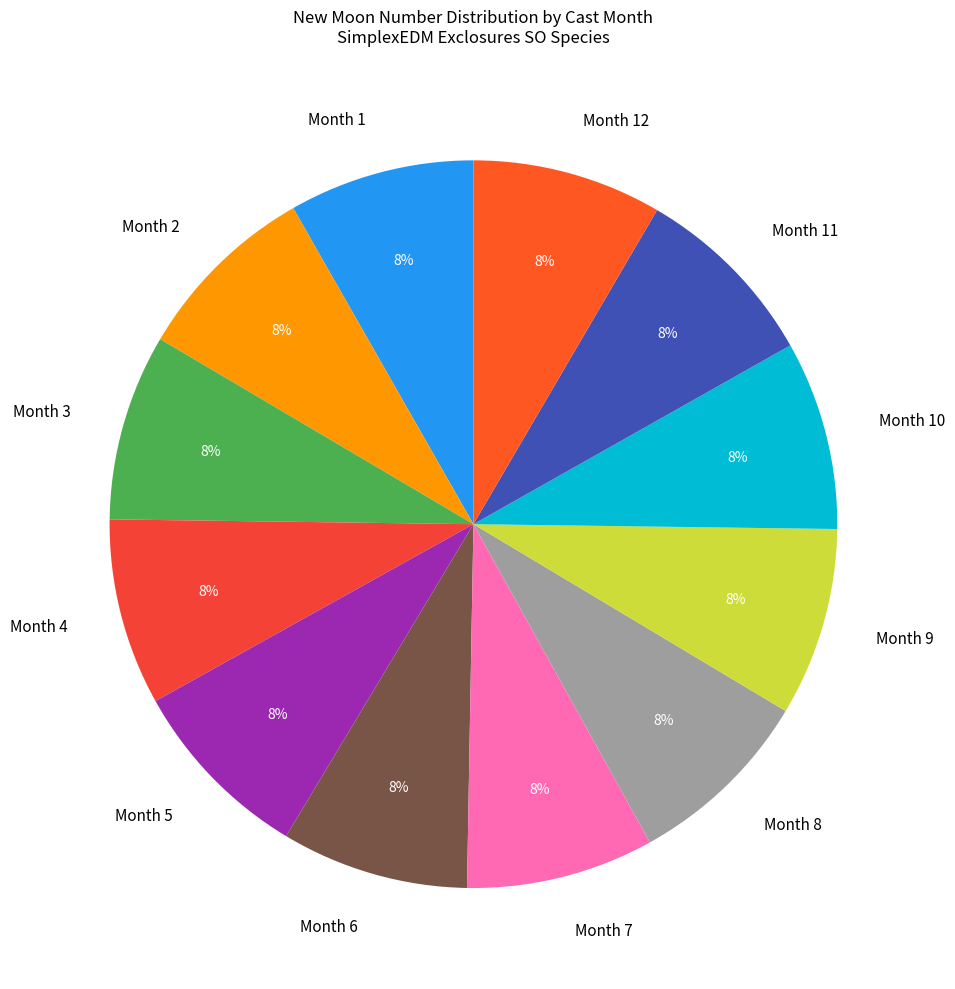

What is the ratio of the value at Month 4 to the value at Month 9?

1.0